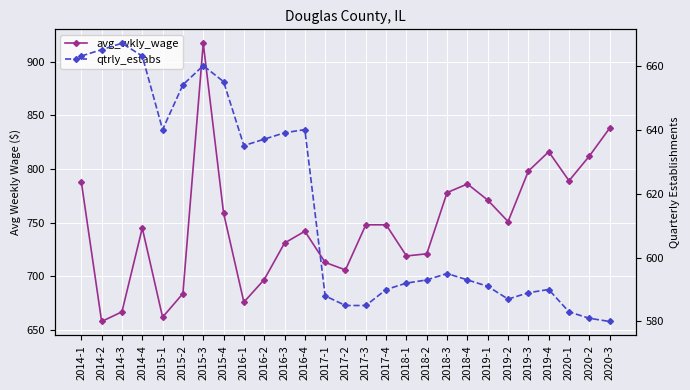

Read the qtrly_estabs value at 2014-4.

663